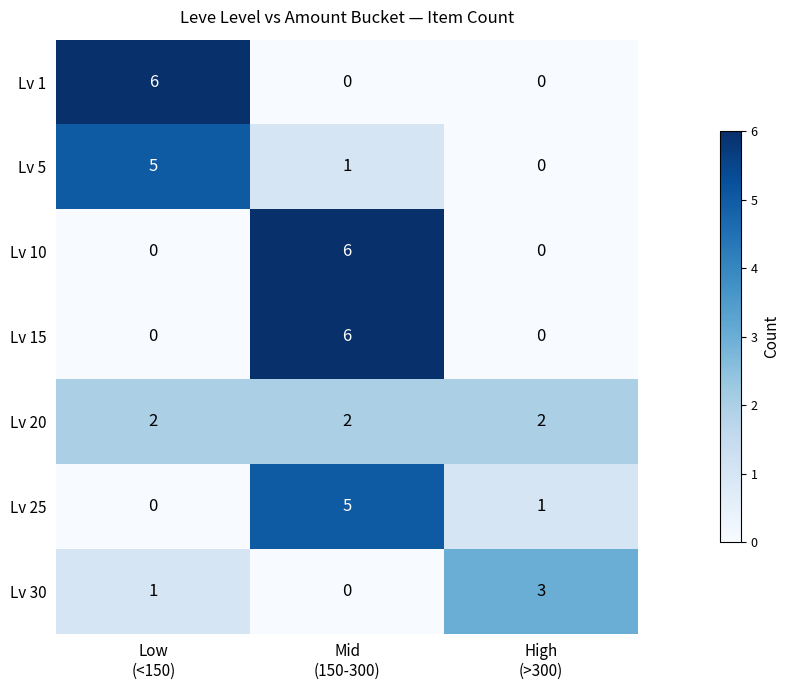

What is the highest value of the Lv 5 series?

5